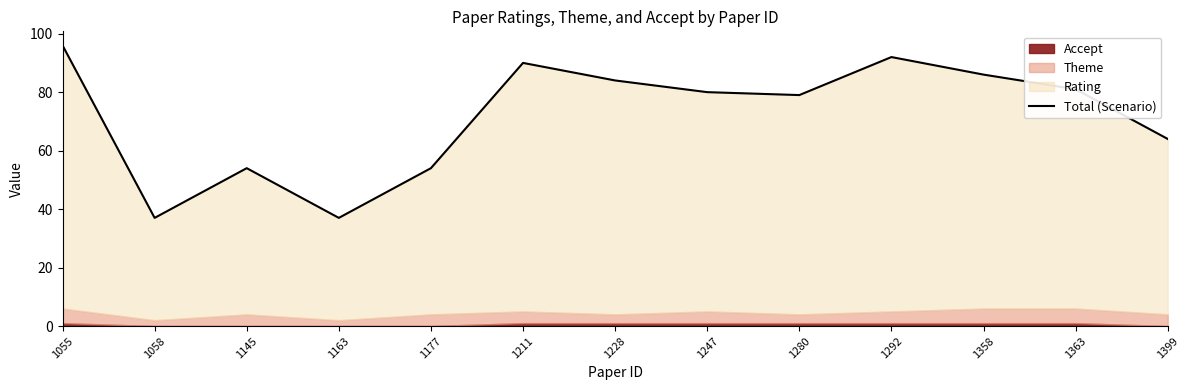

What is the difference between the maximum and minimum values?

59